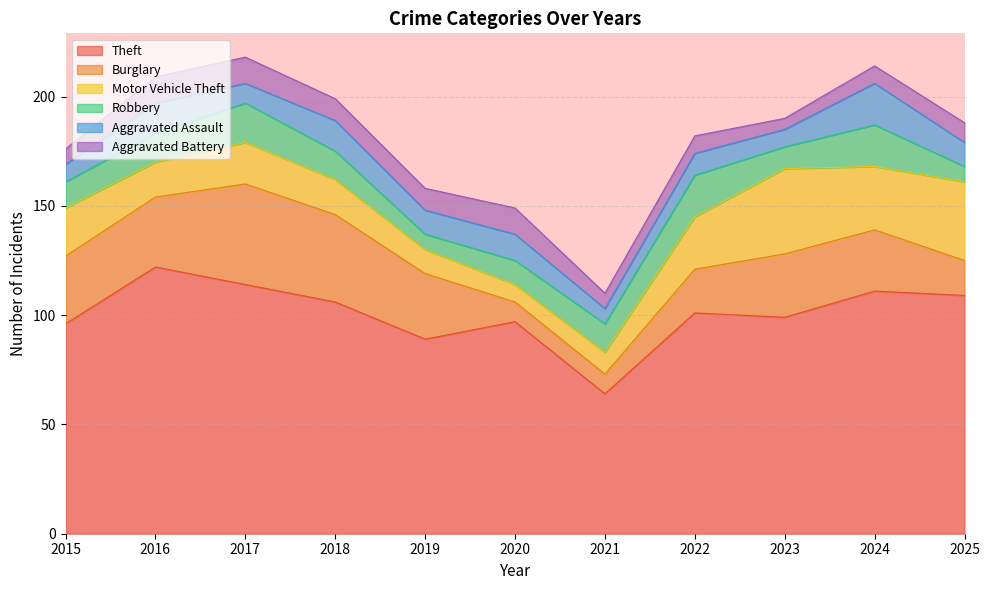

After their last crossing, which series has the higher values: Robbery or Motor Vehicle Theft?

Motor Vehicle Theft